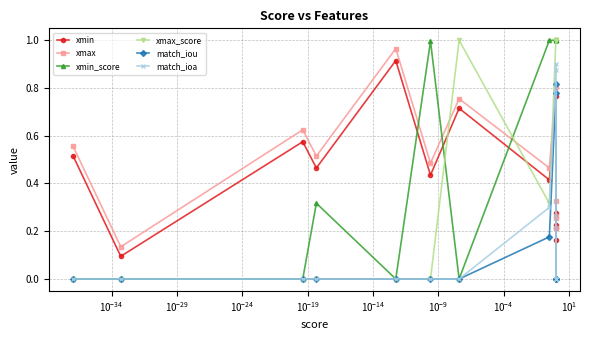

What is the difference between the second highest and second lowest values in the xmax series?

0.6